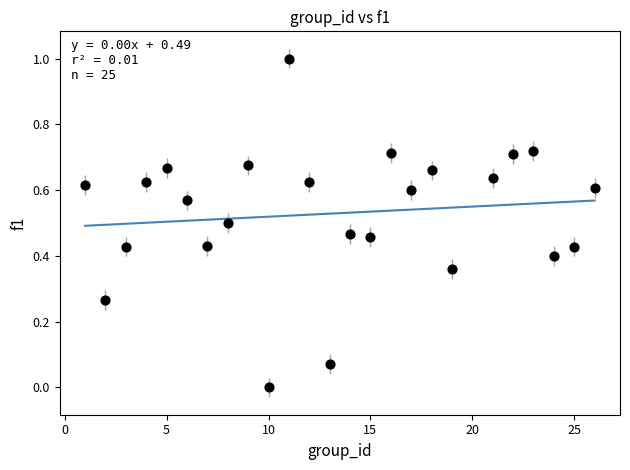

What is the range of Y values (max minus min)?

1.0